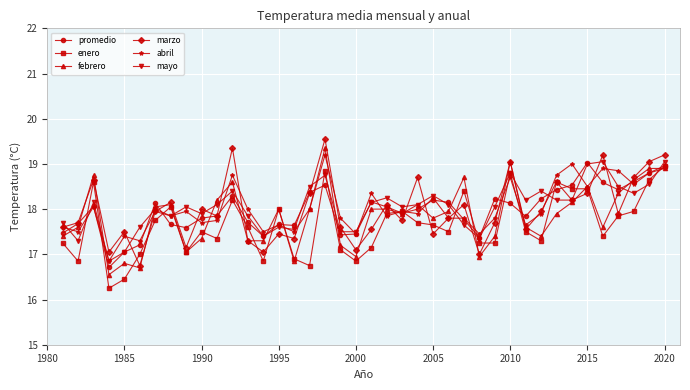

What is the maximum value for marzo?

19.6